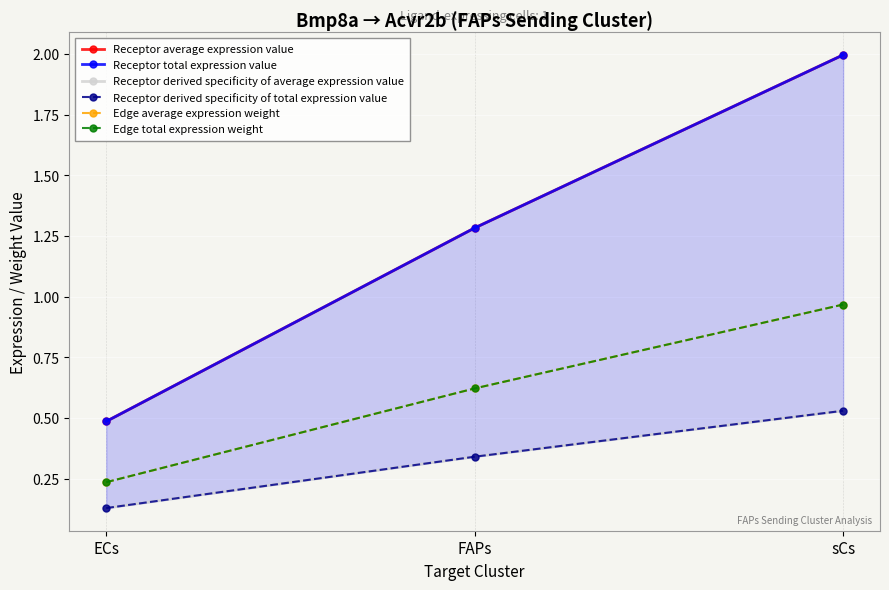

Is the value of Edge average expression weight at FAPs greater than the value of Edge total expression weight at sCs?

No